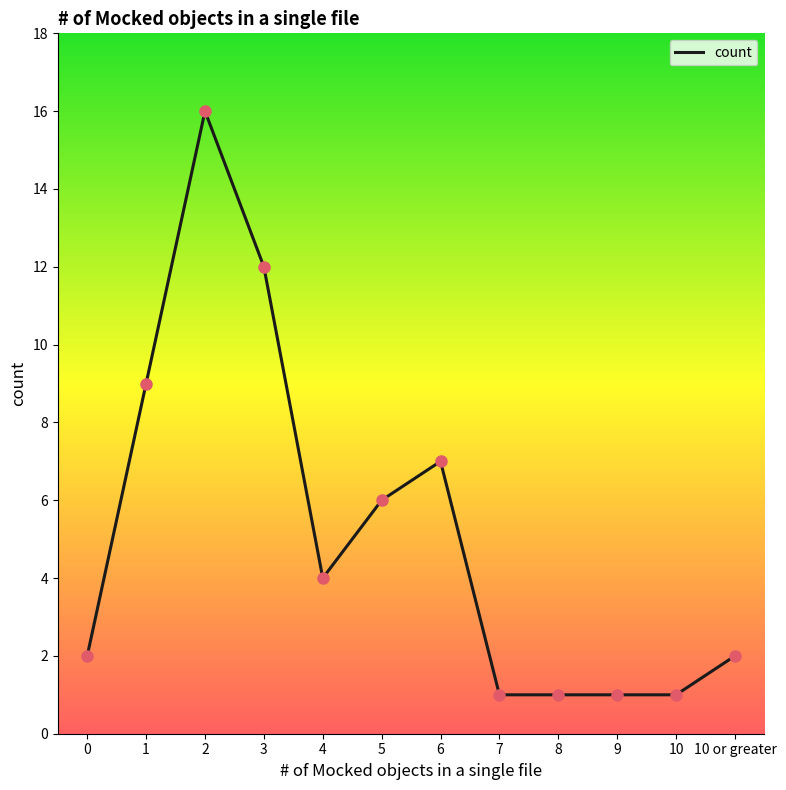

Which has a higher value, 5 or 3?

3